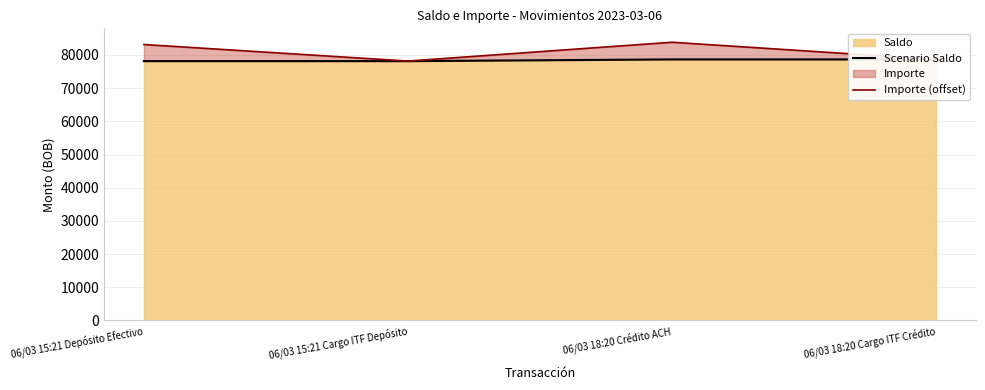

Which has a higher value, 06/03 15:21 Depósito Efectivo or 06/03 18:20 Crédito ACH?

06/03 18:20 Crédito ACH